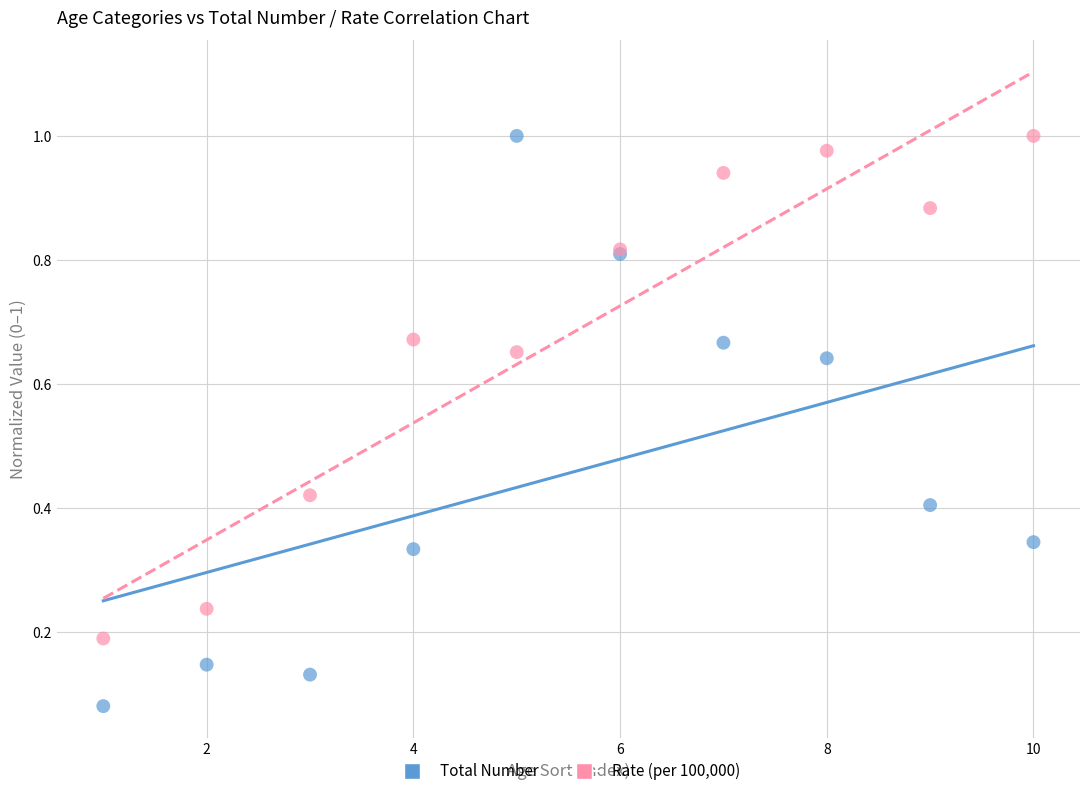

What are all the series names shown in the legend?

Total Number, Rate (per 100,000)